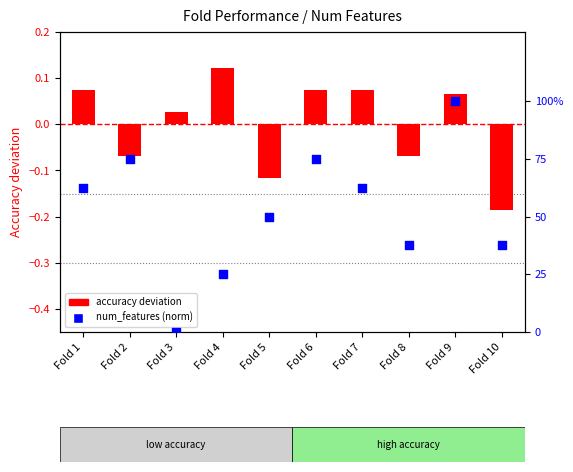

What is the total value across all series at Fold 2?

0.7